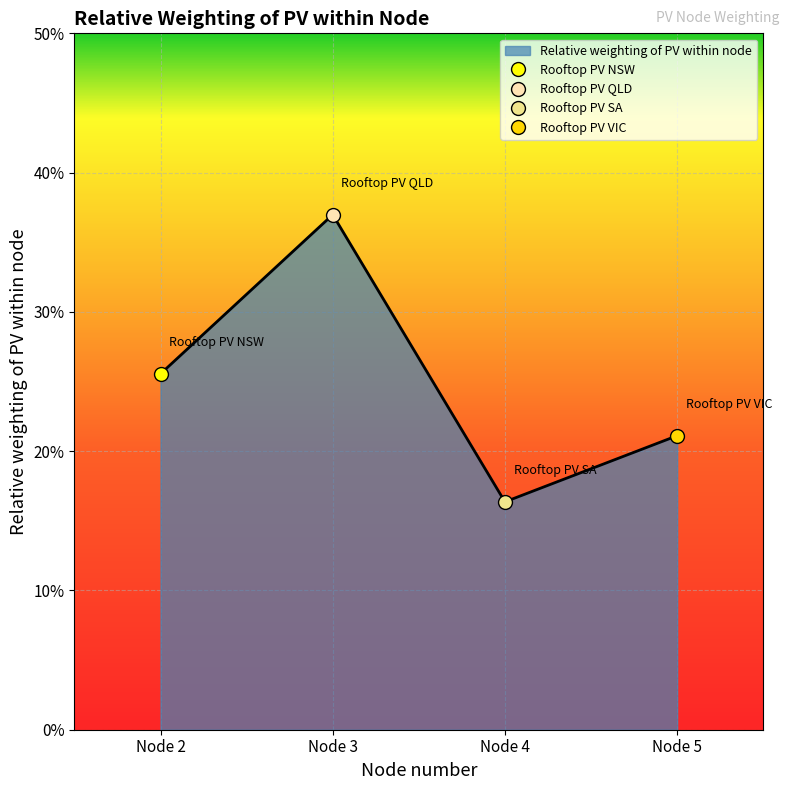

List the labels in order of value, largest first.

3, 2, 5, 4